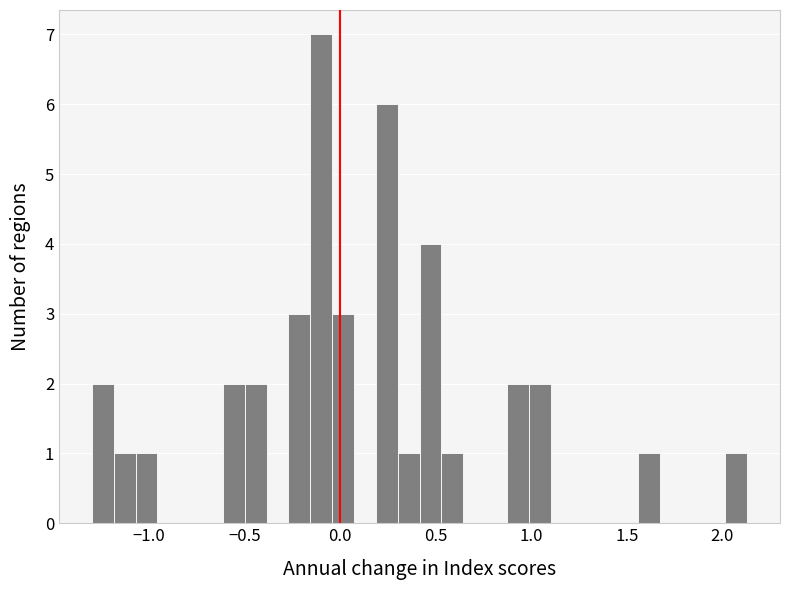

Around what value on the x-axis is the tallest bar? Give the approximate position of its centre, as read against the axis.

-0.10